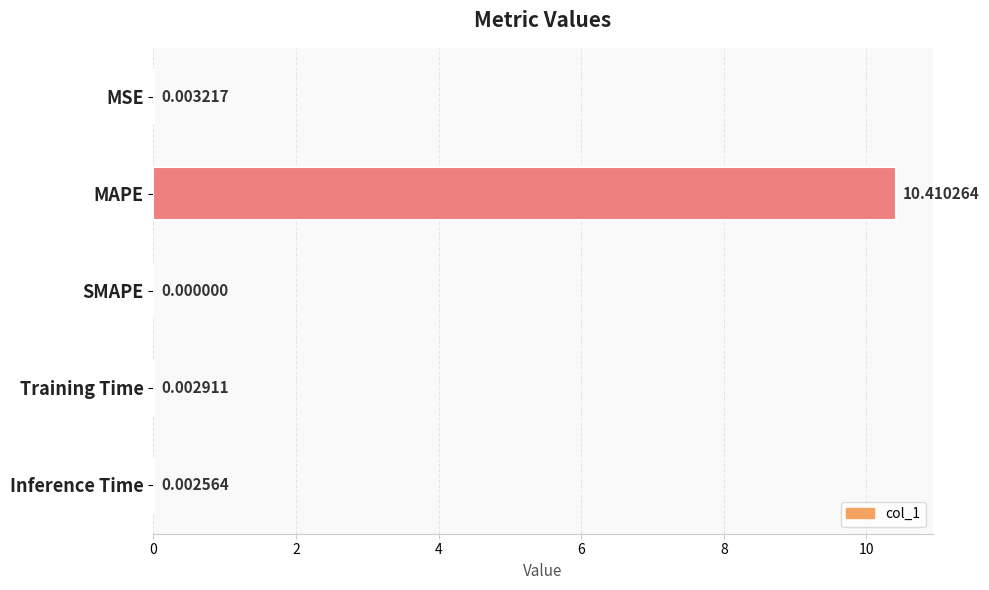

How many distinct data groups are displayed?

1